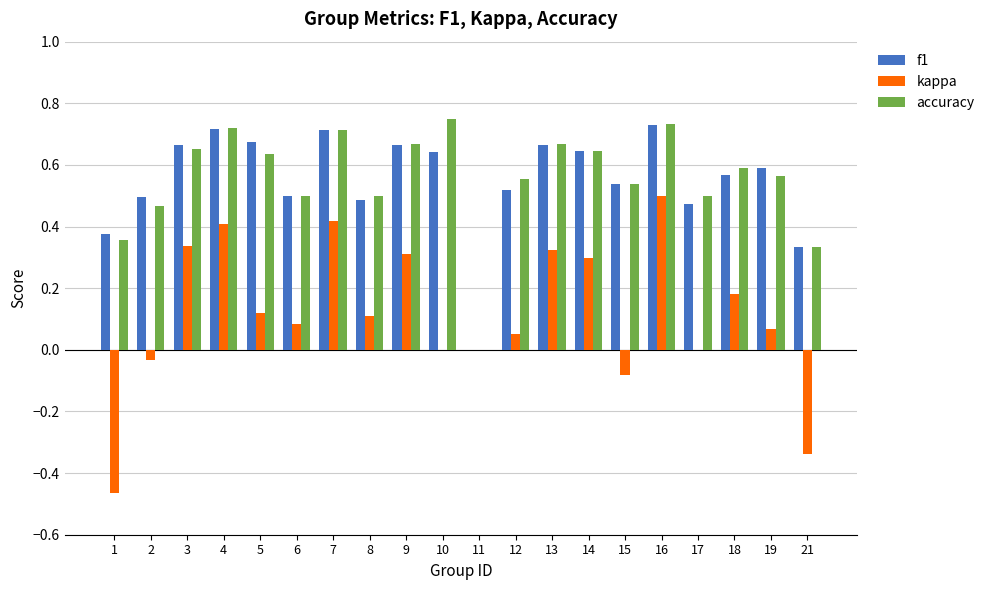

The f1 series shows 0.5 at 2. True or false?

True